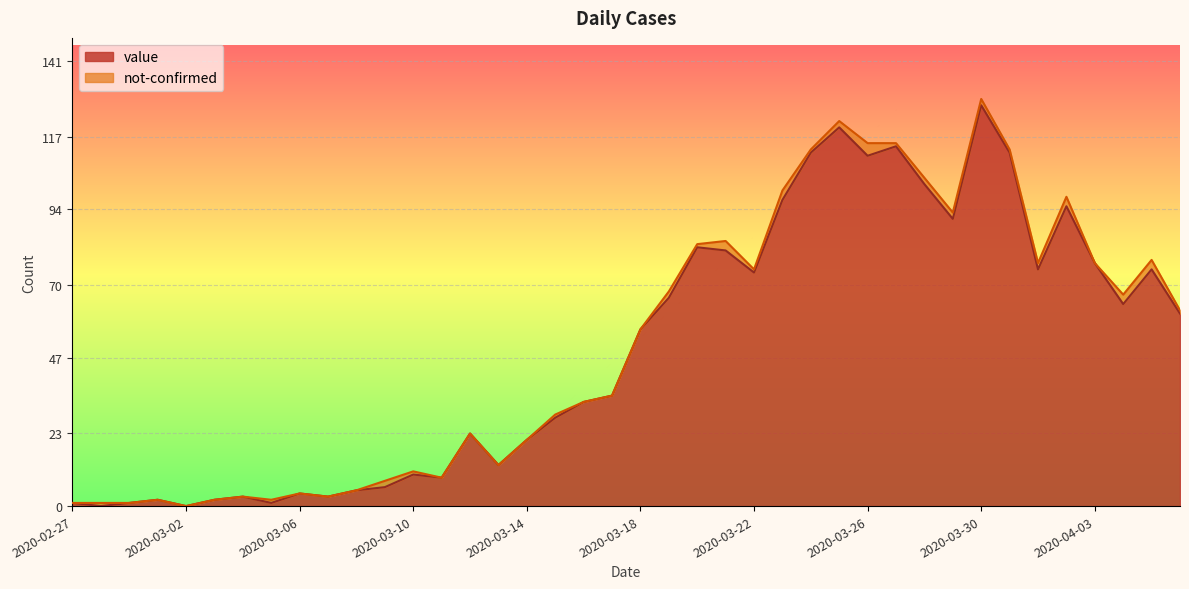

Which label corresponds to the largest value in the chart?

2020-03-30